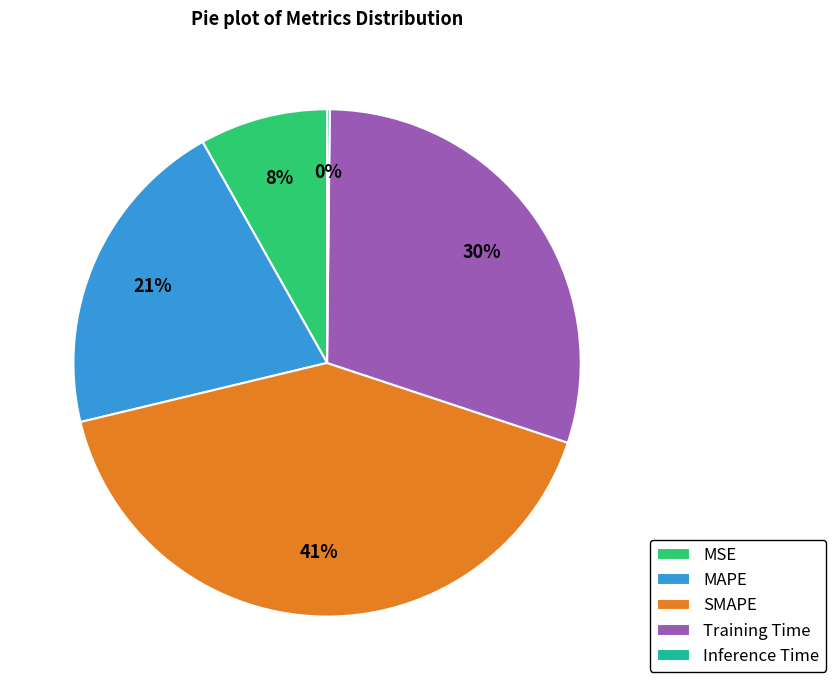

To the nearest percent, what percentage of the pie is MSE?

8%